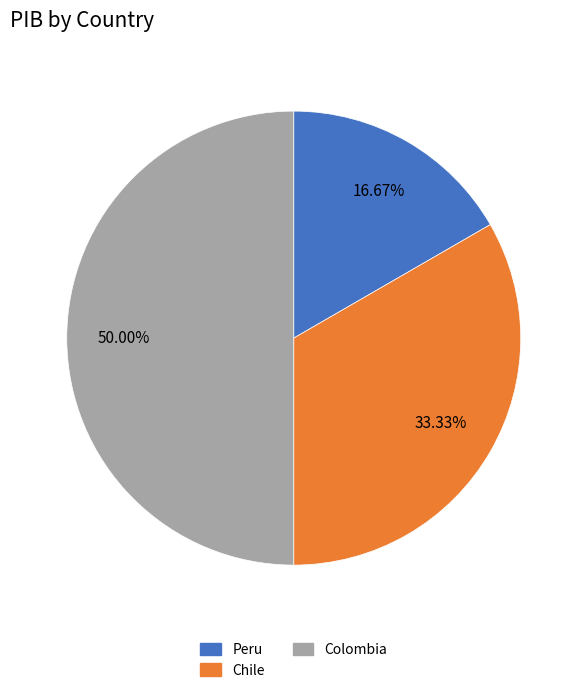

Which slice is the largest?

Colombia